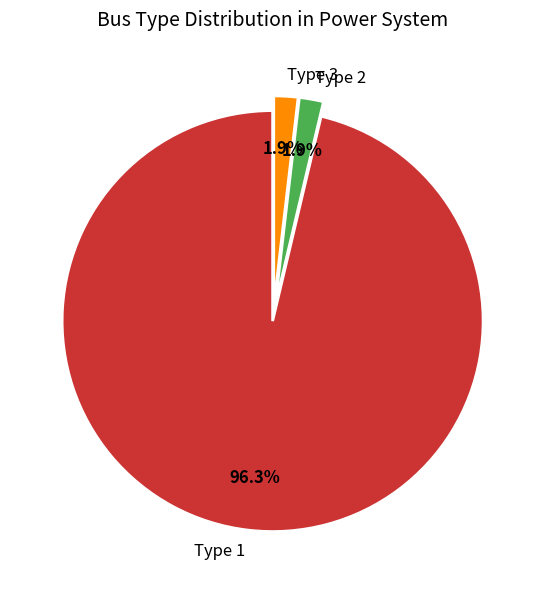

What portion of the pie excludes Type 3?

98.1%